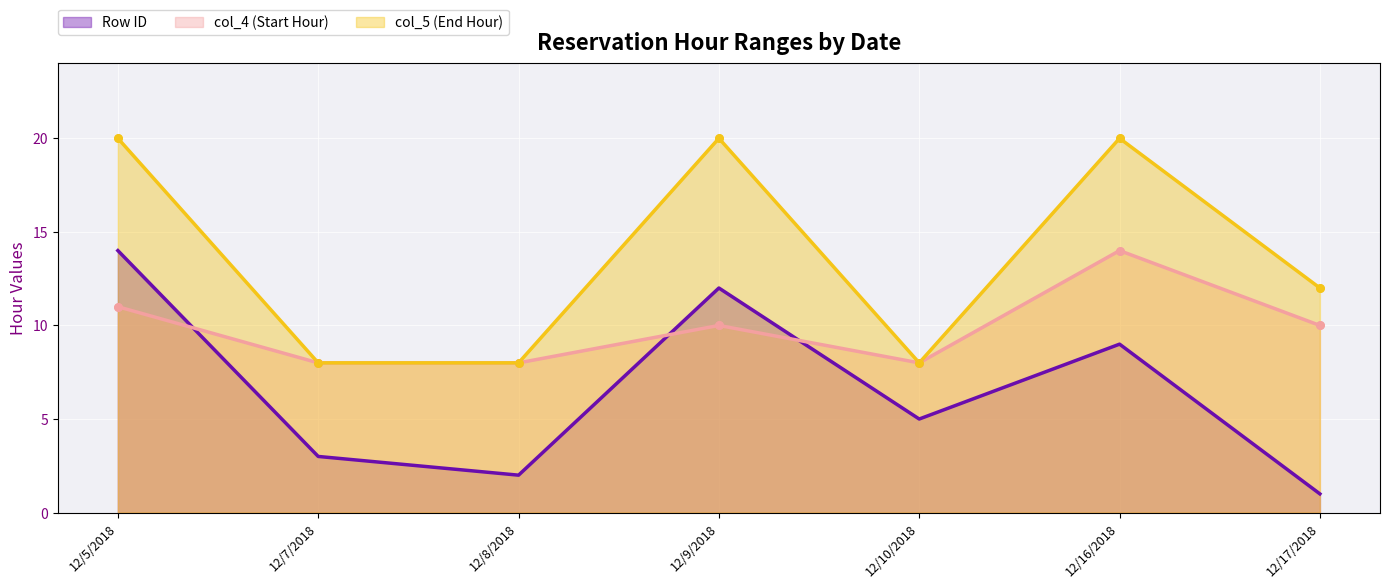

Which series contains the highest Y value?

col_5 (End Hour)